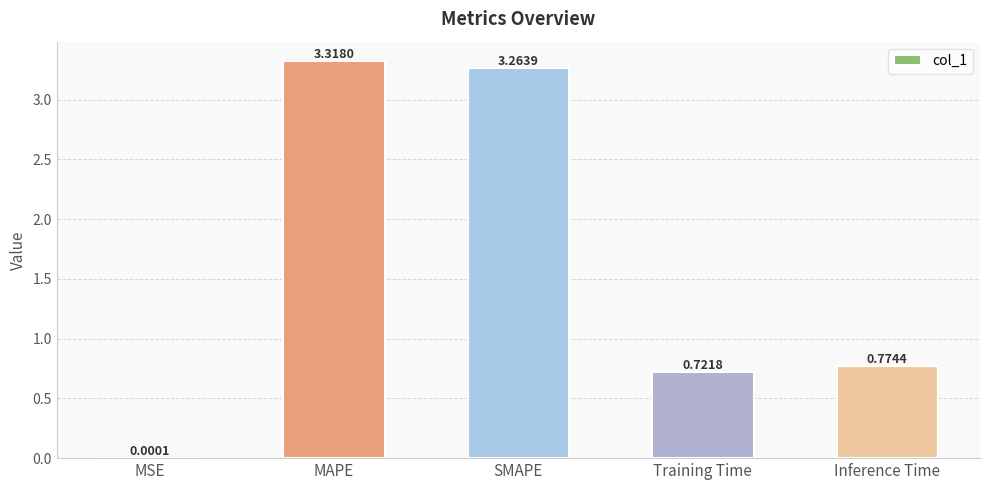

At which category does the chart reach its peak across all series?

MAPE